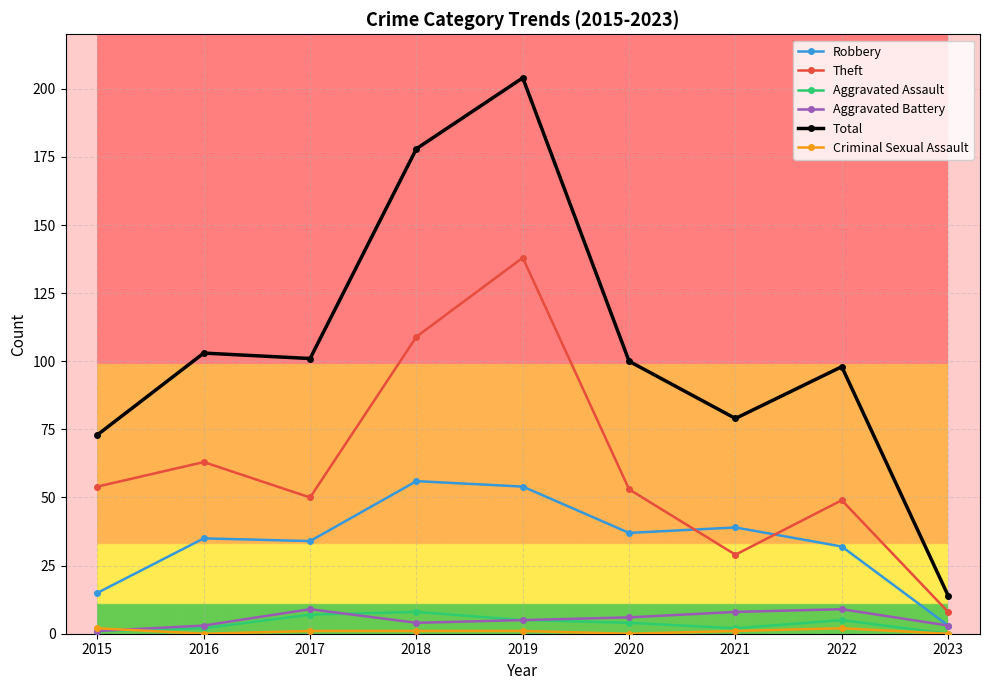

How many distinct data groups are displayed?

6